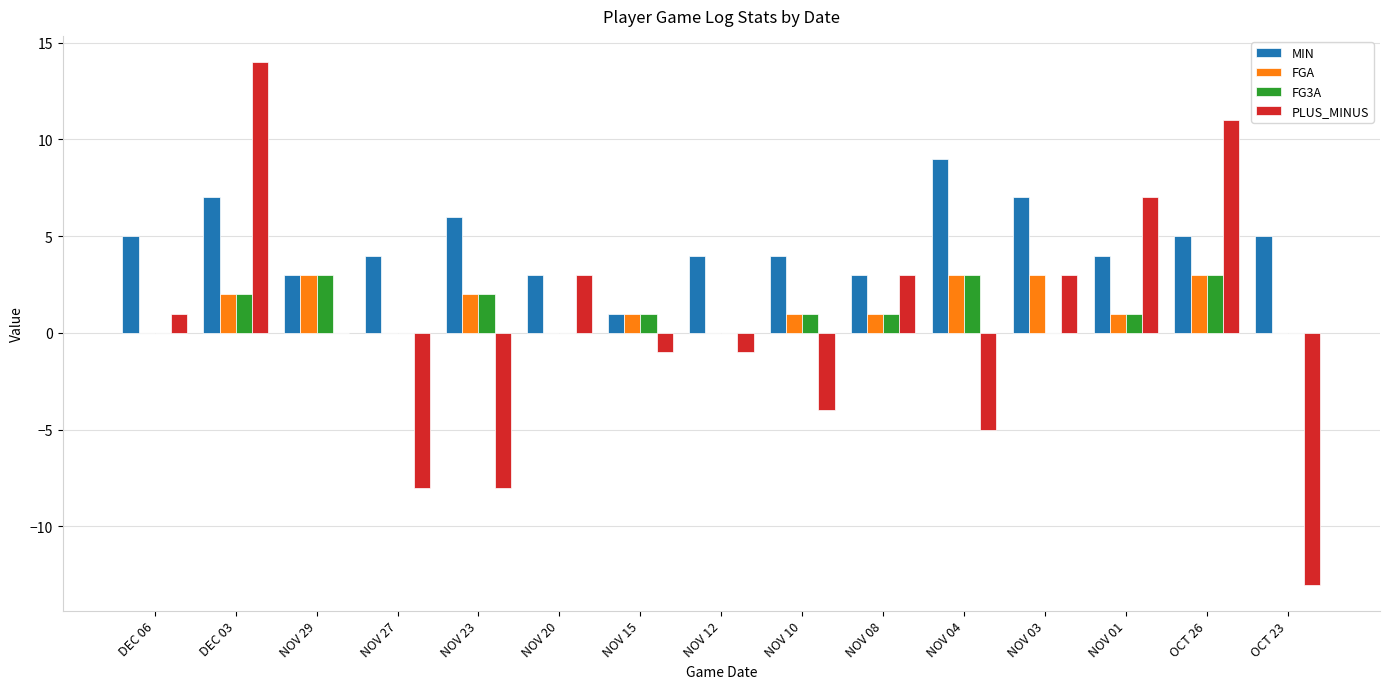

How many FGA values are between 0 and 3?

15